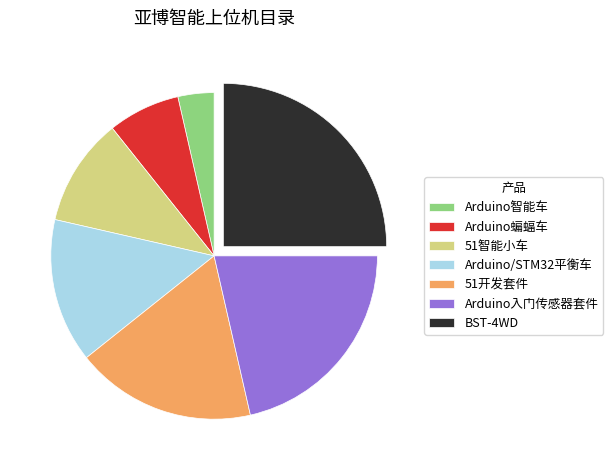

Which category has the biggest portion of the pie?

BST-4WD